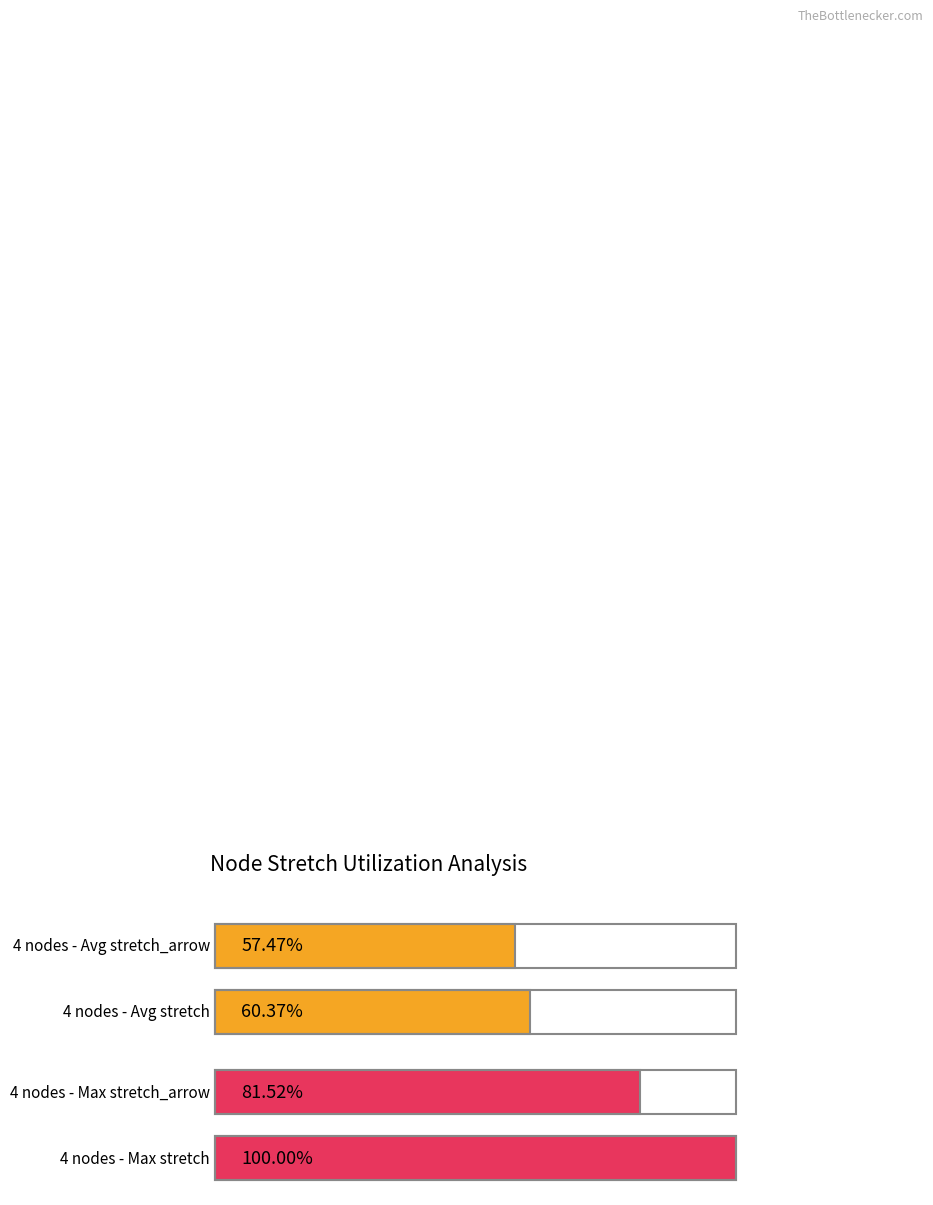

True or false: Maximum (stretch) has a value of 2.4 at 30.

False